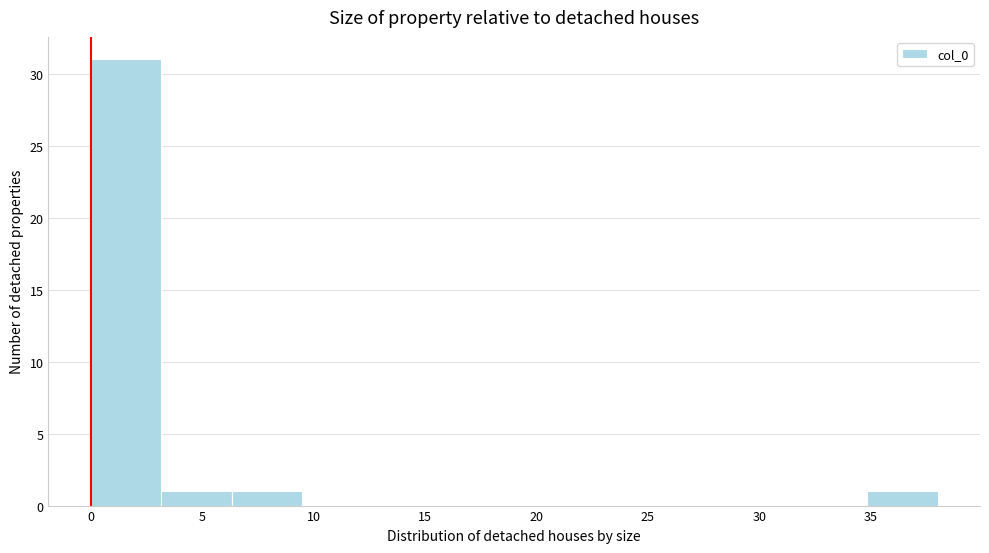

Reading left to right, transcribe this chart: for each bar, give the range it covers on the x-axis and its height. Neither the bar edges nor the heights are printed on the chart, so give them approximately, as read against the axes.

0.0 to 3.0: 31
3.0 to 6.5: 1
6.5 to 9.5: 1
9.5 to 12.5: 0
12.5 to 16.0: 0
16.0 to 19.0: 0
19.0 to 22.0: 0
22.0 to 25.5: 0
25.5 to 28.5: 0
28.5 to 31.5: 0
31.5 to 35.0: 0
35.0 to 38.0: 1